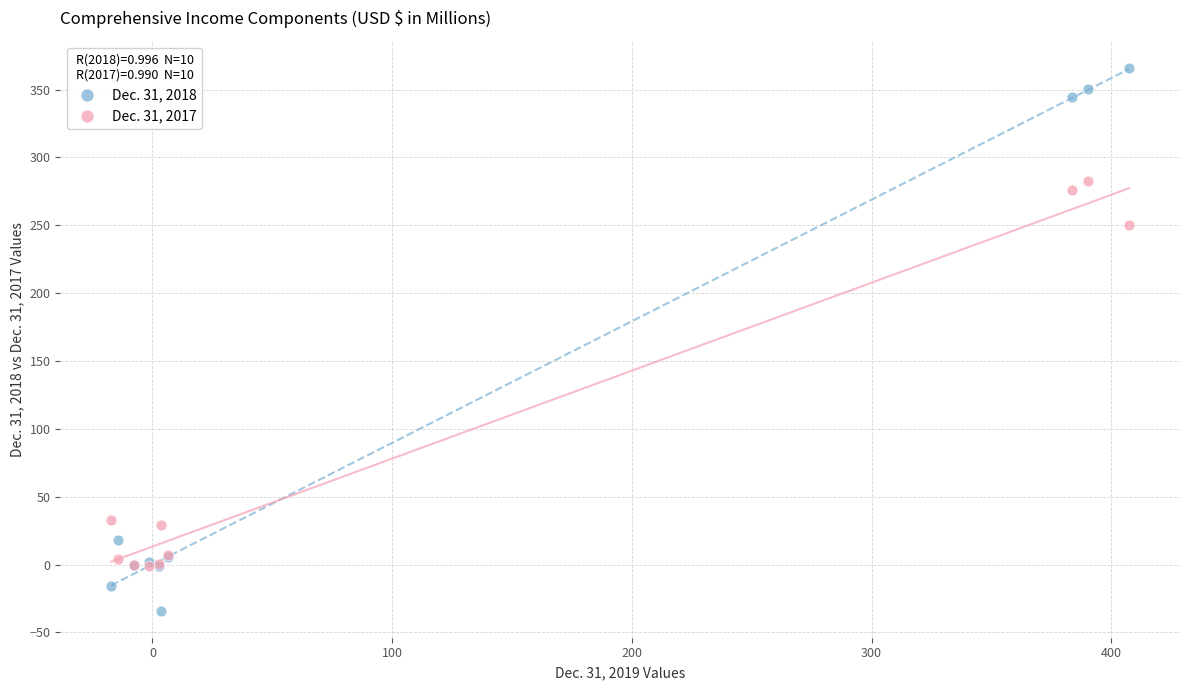

Across all series, what Y value is closest to 166?

249.9